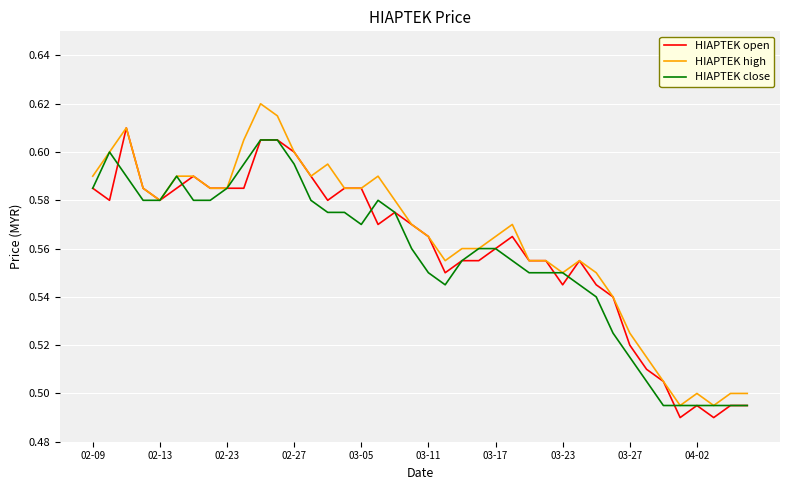

Does the chart display data point markers on the line(s)?

No